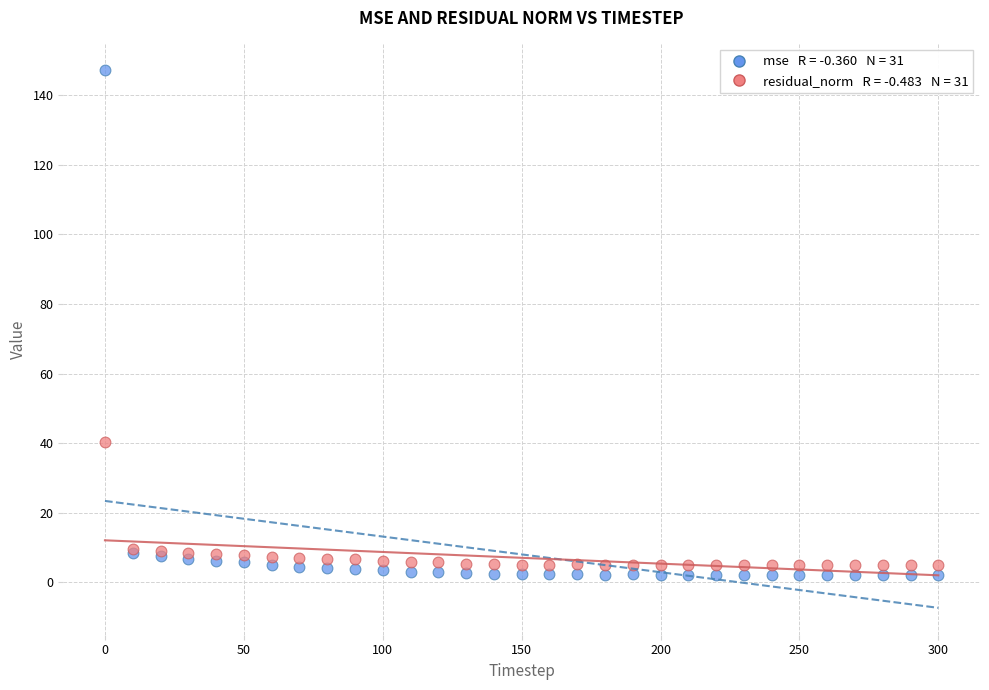

Across all series, what Y value is closest to 74?

40.2